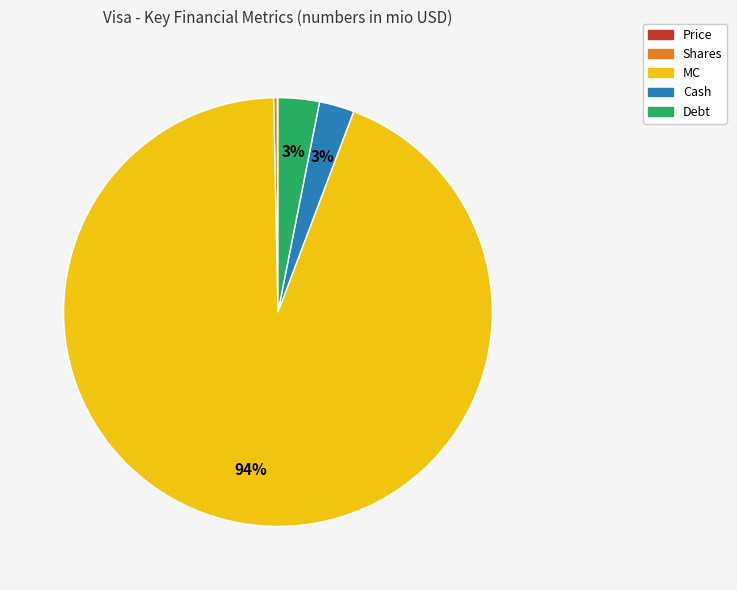

To the nearest percent, what is the difference between the largest and smallest slice percentages?

94%